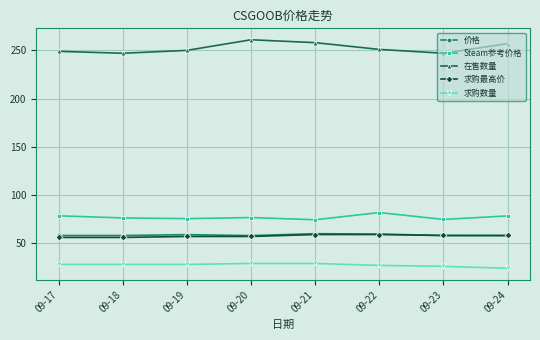

What is the sum of the 在售数量 values at 09-18 and 09-21?

505.0